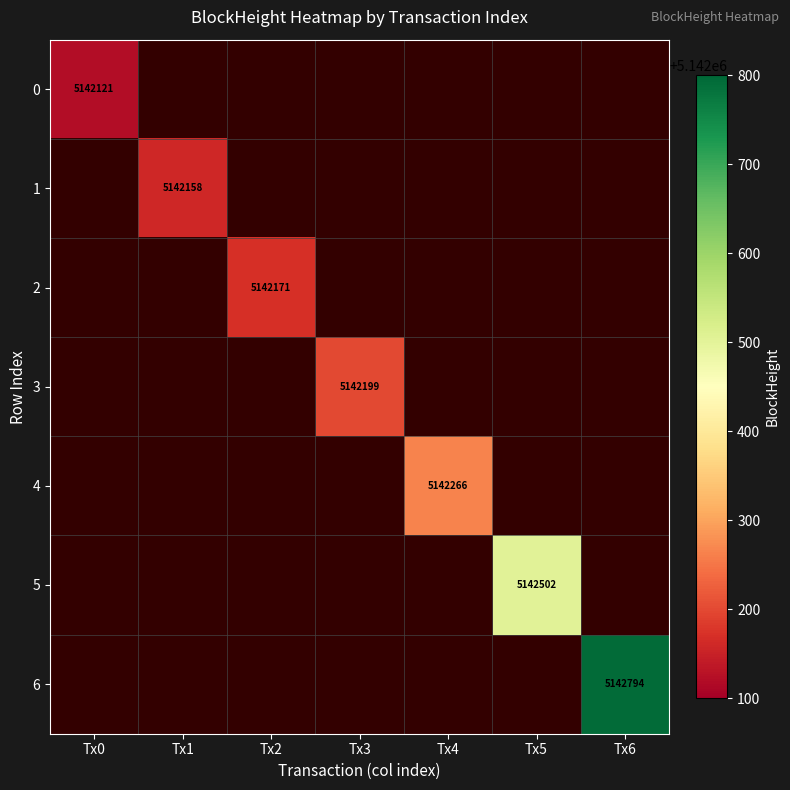

The value of 6 at Tx6 is 8005402. True or false?

False